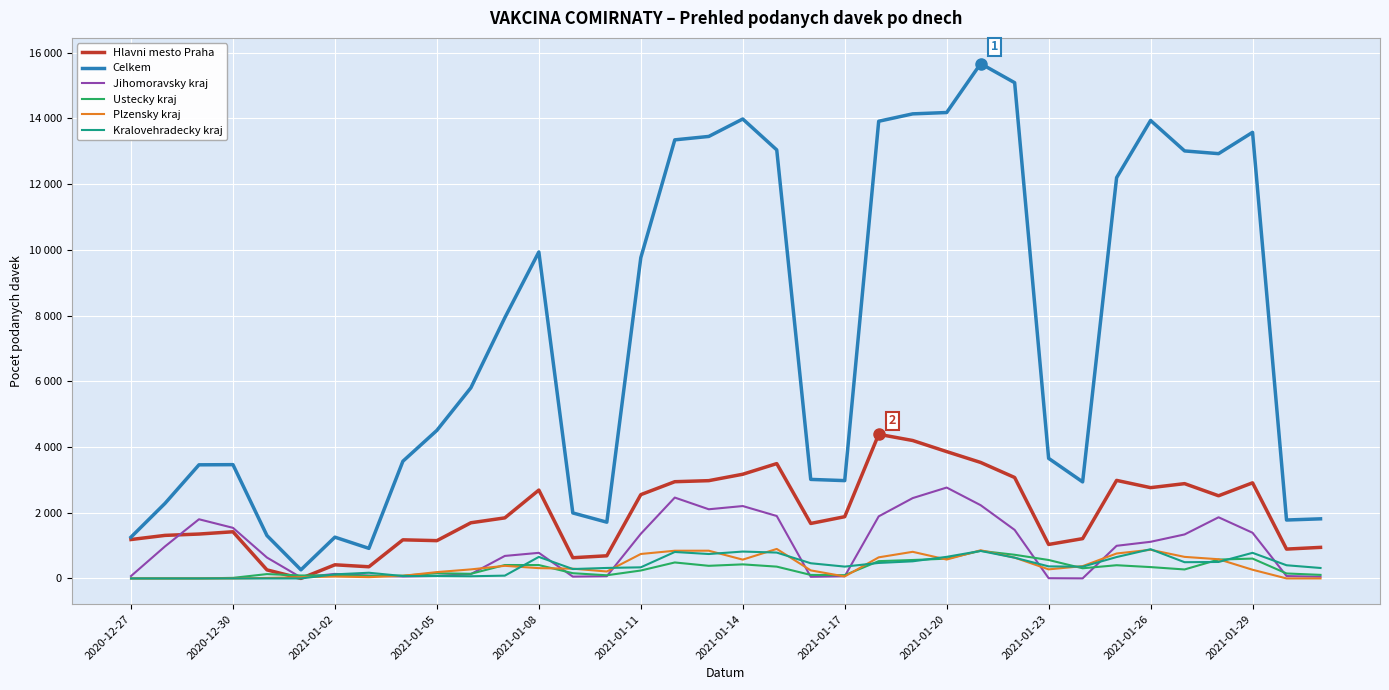

What are all the series names shown in the legend?

Hlavni mesto Praha, Celkem, Jihomoravsky kraj, Ustecky kraj, Plzensky kraj, Kralovehradecky kraj